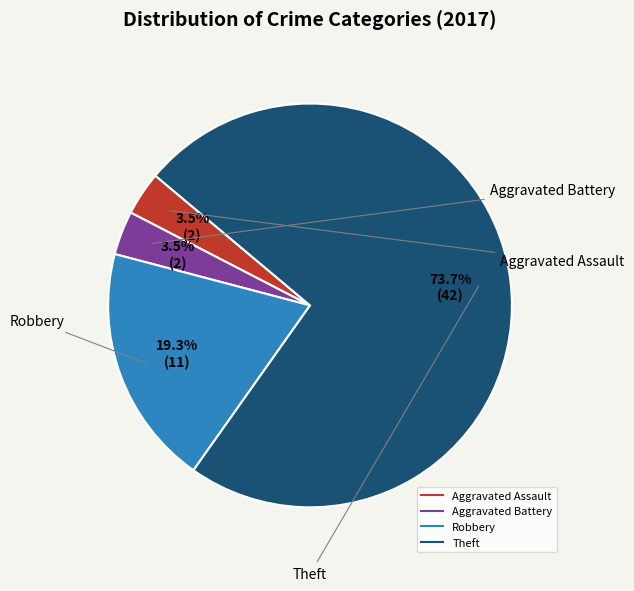

How much of the chart is everything except Aggravated Battery?

96.5%